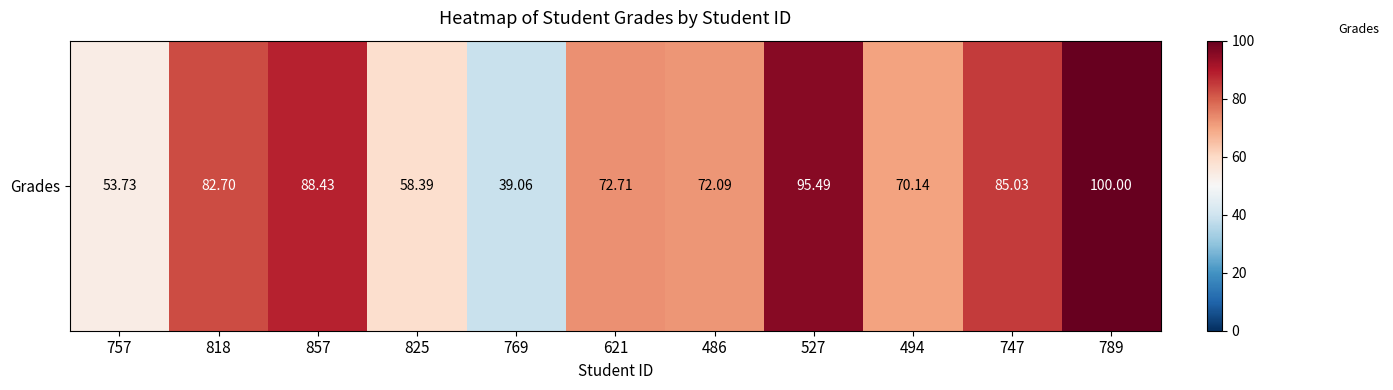

What is the approximate value at 527?

95.5